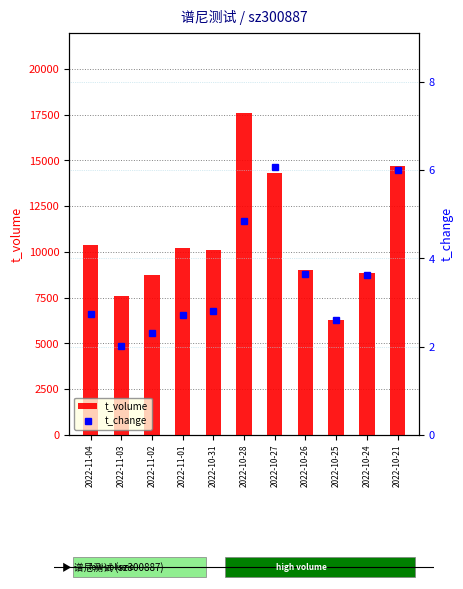

Rank the series by their average value, from lowest to highest.

t_change, t_volume